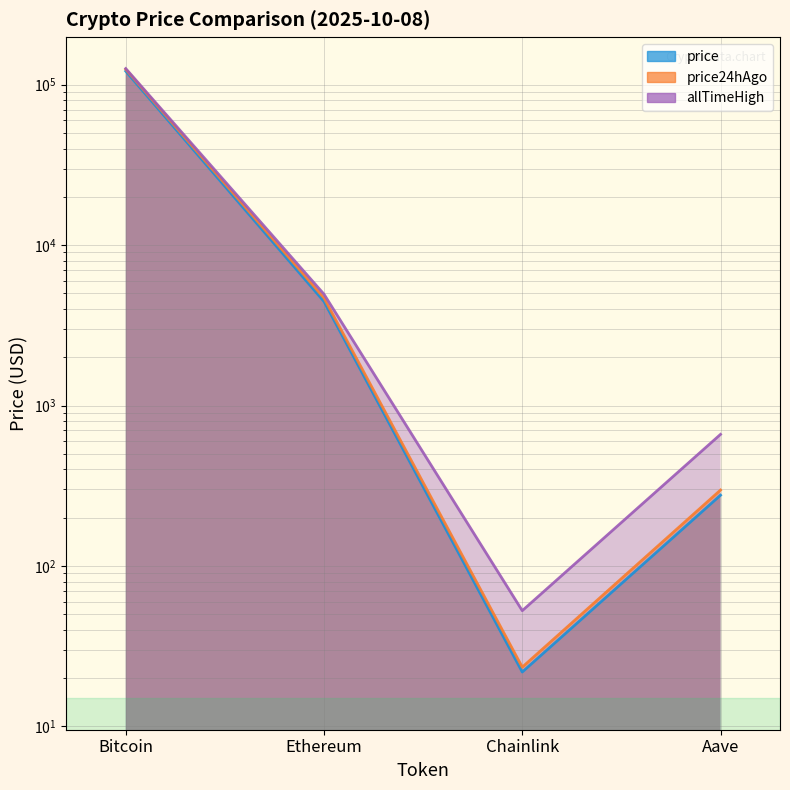

Reading left to right, transcribe all the data shown in this chart.

price: 121470.0	4454.8	21.9	276.5
price24hAgo: 124768.0	4685.1	23.4	297.6
allTimeHigh: 126080.0	4946.1	52.7	661.7